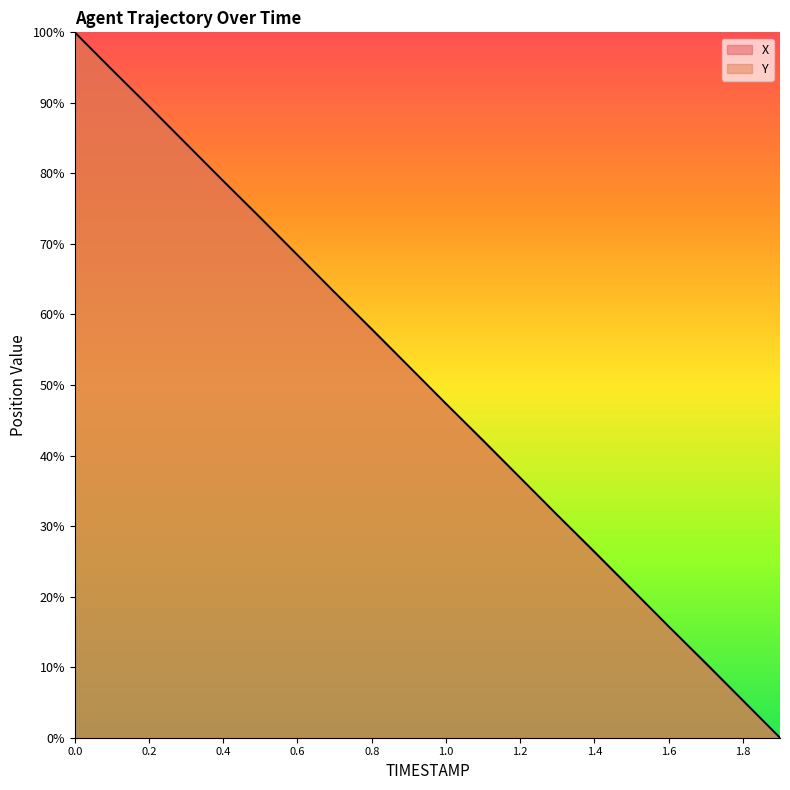

Reading right to left, transcribe all the data shown in this chart.

X: 0.0	5.3	10.6	15.8	21.1	26.4	31.6	36.9	42.2	47.3	52.7	58.0	63.1	68.4	73.7	78.9	84.2	89.5	94.7	100.0
Y: 0.0	5.3	10.5	15.8	21.1	26.3	31.6	36.8	42.1	47.4	52.6	57.9	63.2	68.4	73.7	78.9	84.2	89.5	94.7	100.0